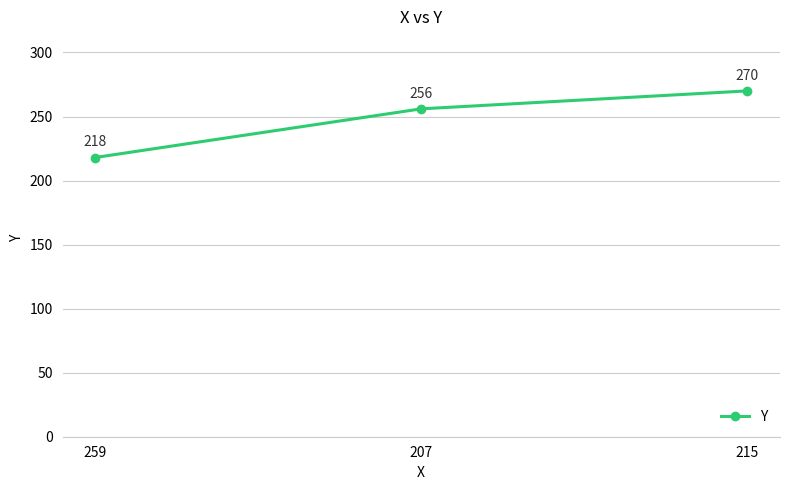

What position from the right is 215?

1